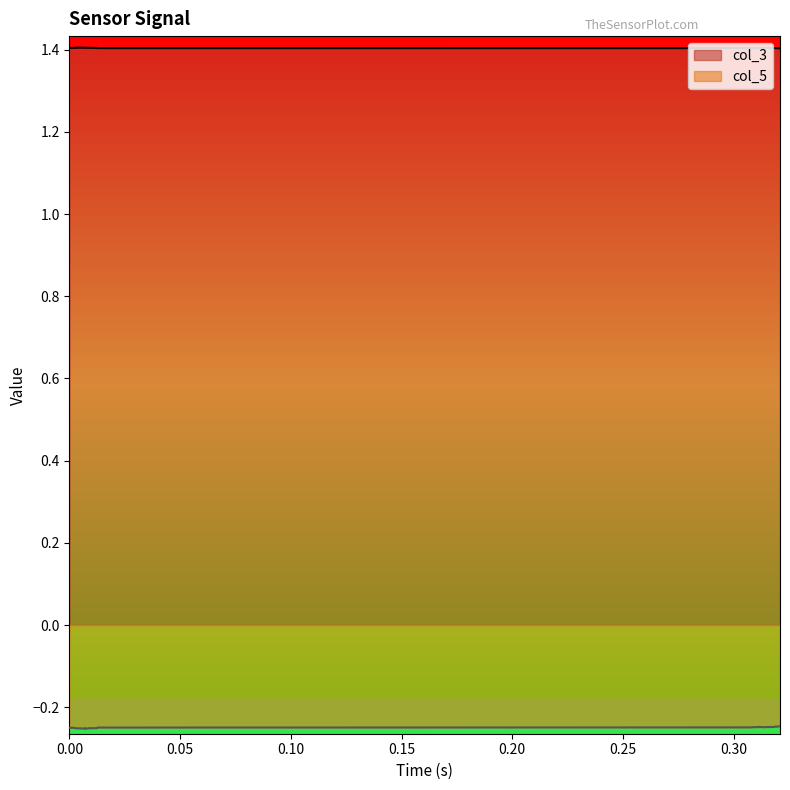

List the series in order of their overall mean, highest first.

col_3, col_5